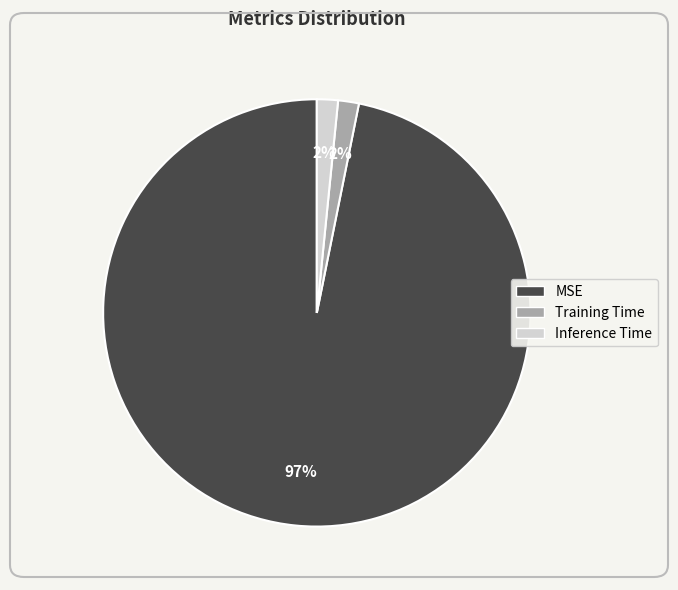

To the nearest percent, what is the average slice percentage?

33%